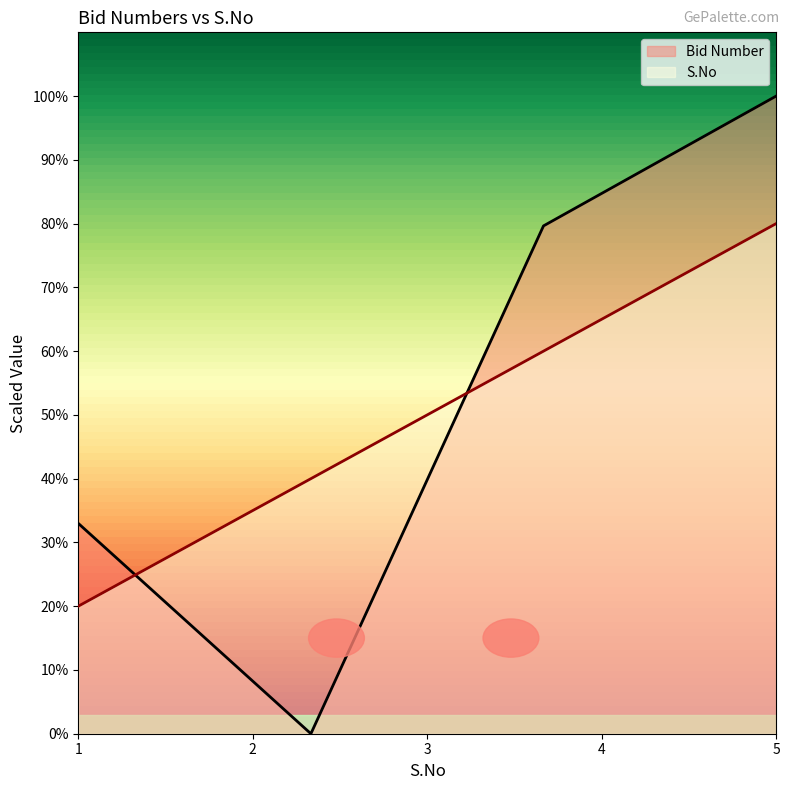

True or false: S.No has more than 2 interior local peaks.

False